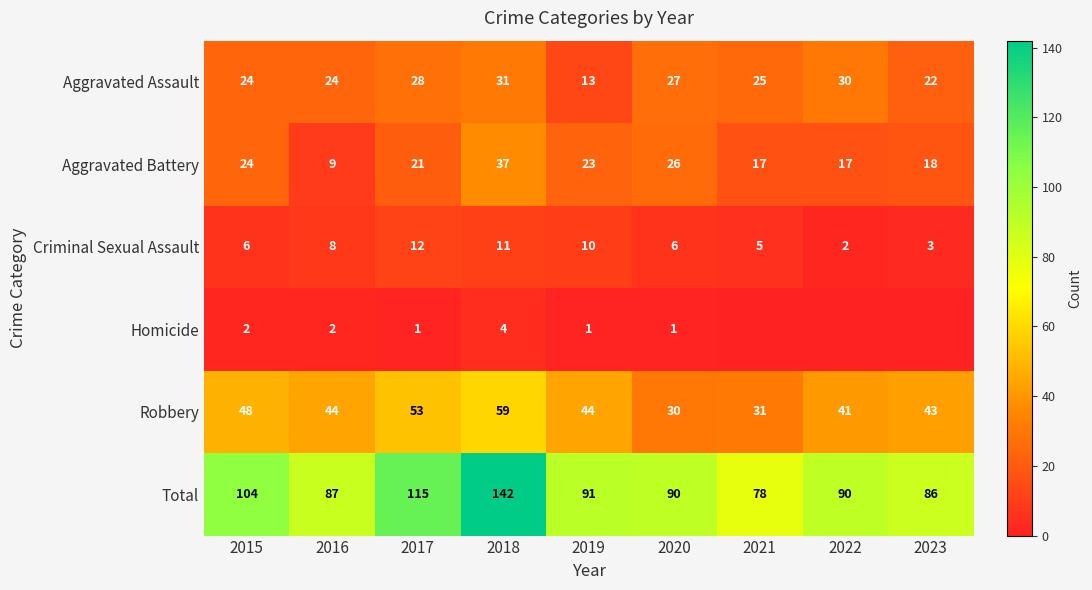

Where is Aggravated Assault nearest to the value 22?

2023